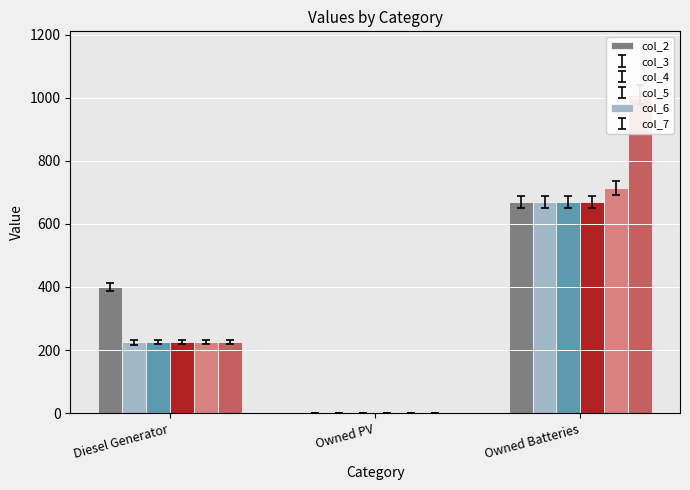

How many col_4 values are between 0 and 669?

3